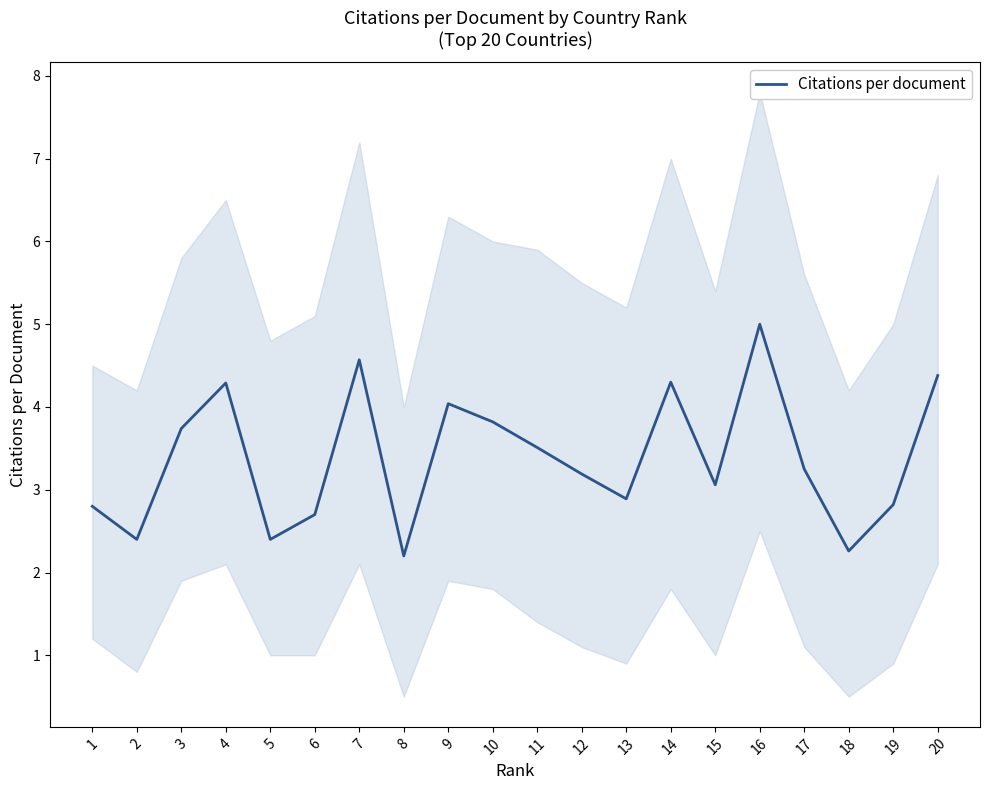

Between 4 and 5, which is larger?

4